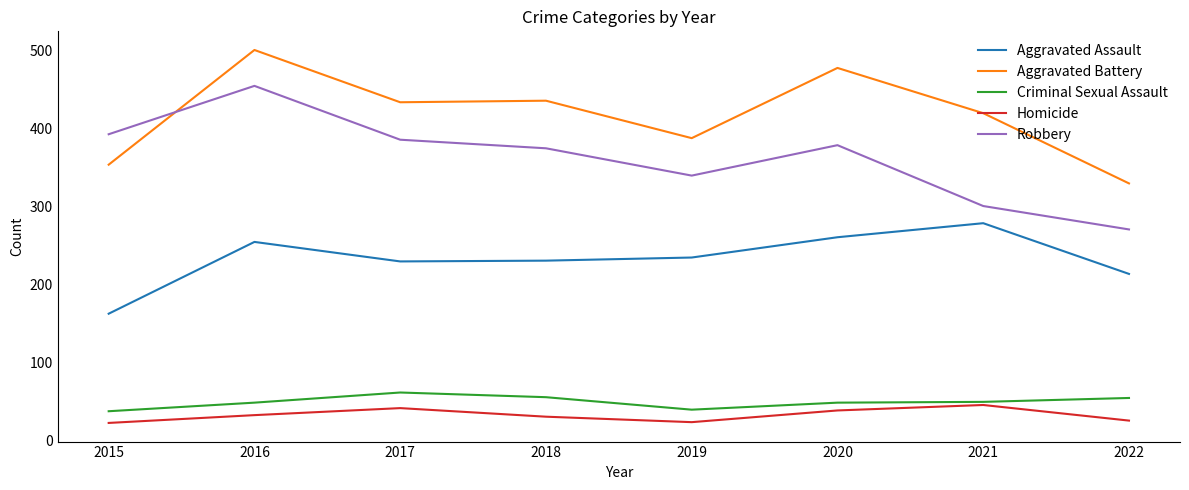

At which label does Aggravated Battery reach its peak?

2016